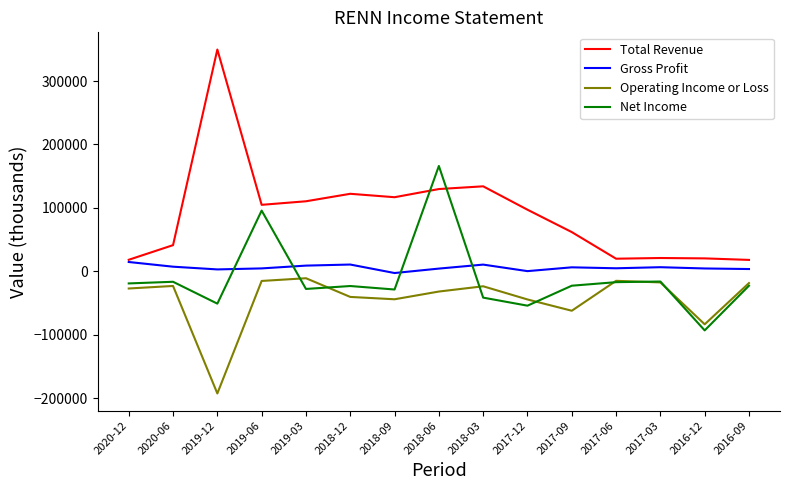

What is the lowest value of the Net Income series?

-93300